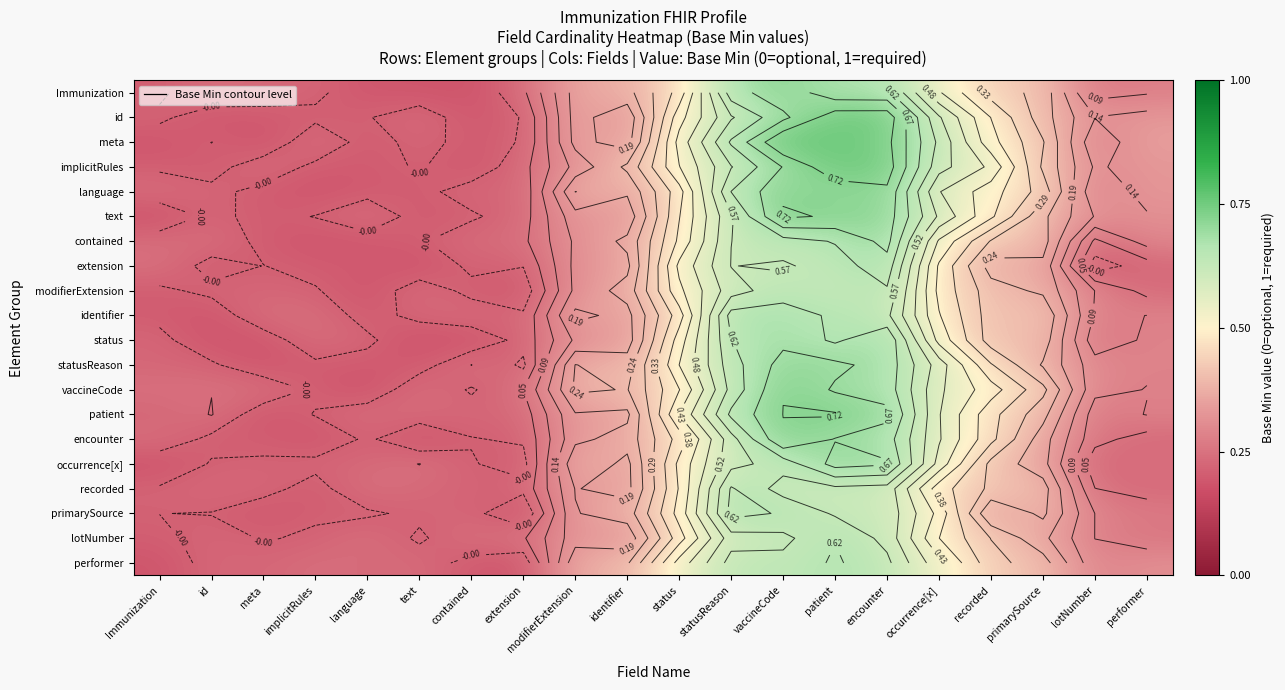

What is the difference between the maximum and minimum values in the modifierExtension series?

0.7